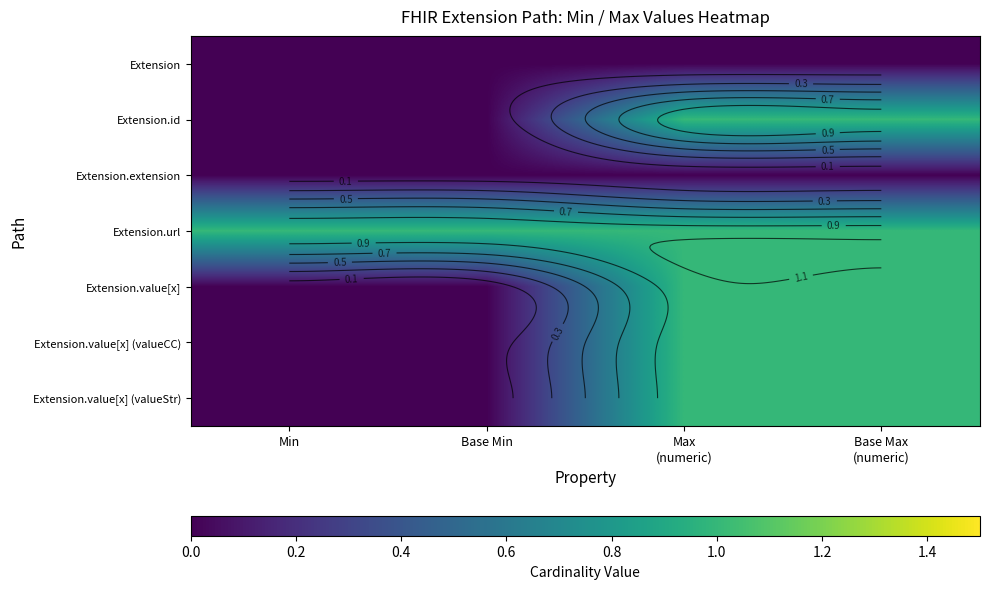

At which category is the sum across all series the highest?

Max
(numeric)